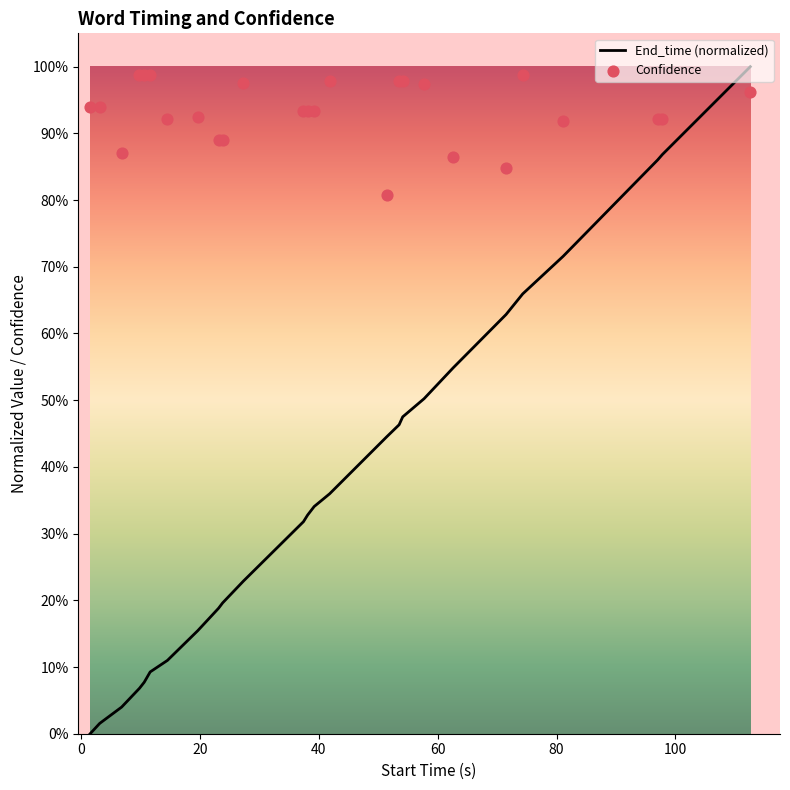

What are all the series names shown in the legend?

End_time (normalized), Confidence